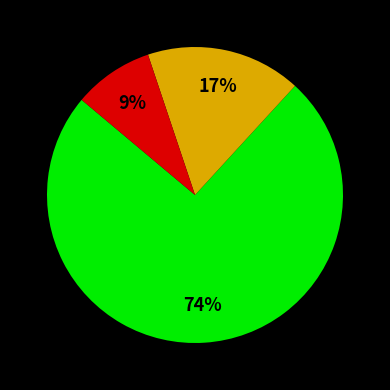

Is there a majority slice in this chart?

Yes